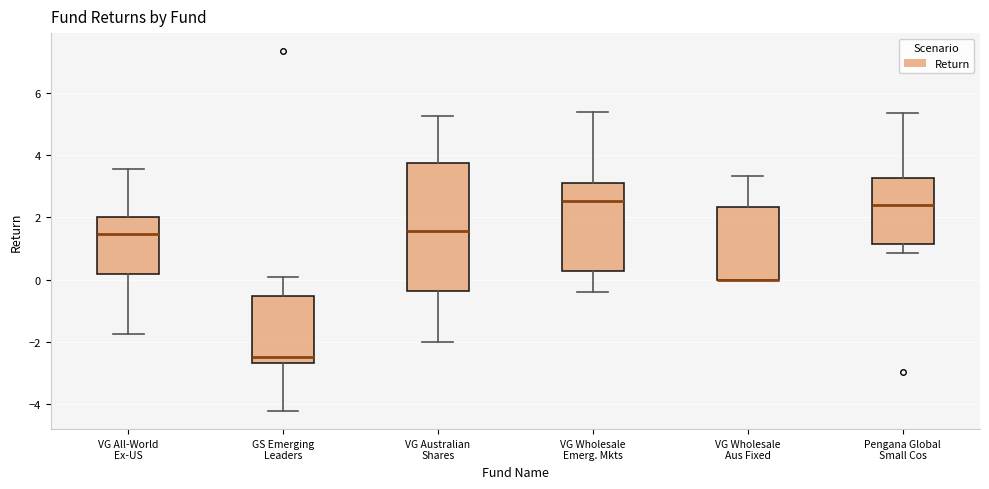

Comparing the boxes themselves (not the whiskers), which one is the tallest?

VG Australian Shares